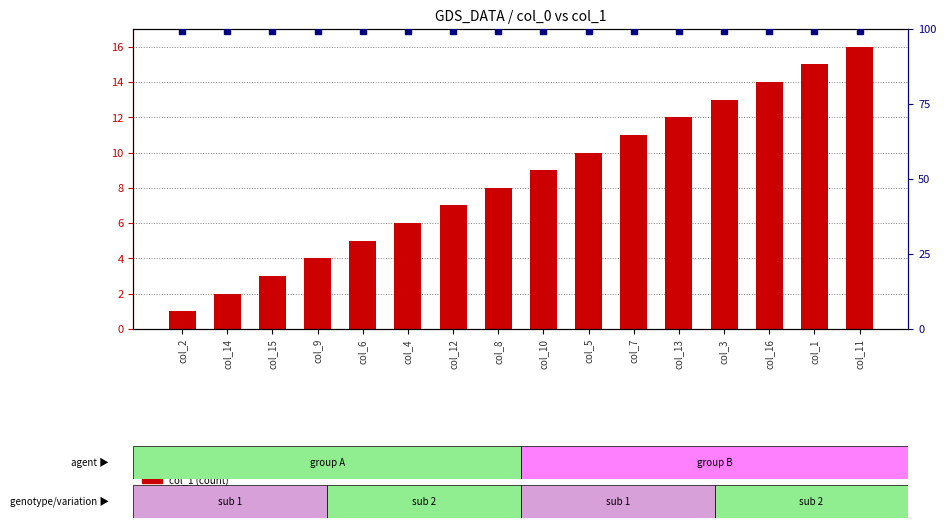

Which series contains the lowest Y value?

col_1